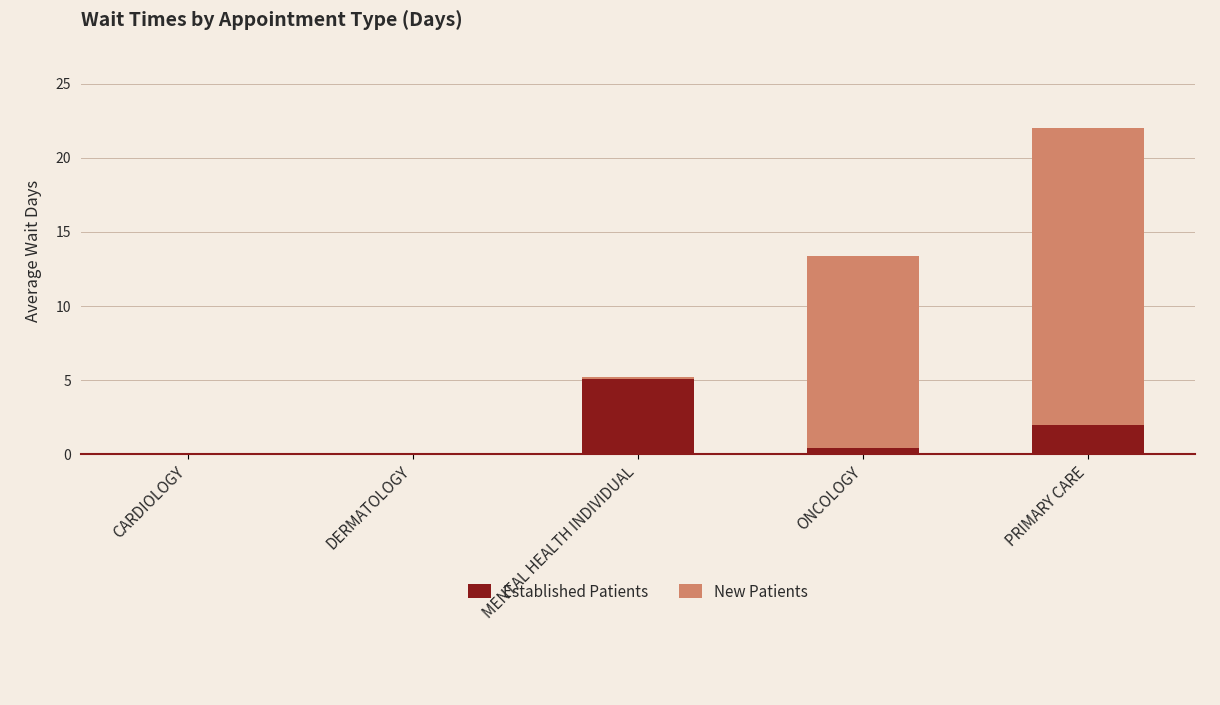

At which label does Established Patients reach its peak?

MENTAL HEALTH INDIVIDUAL